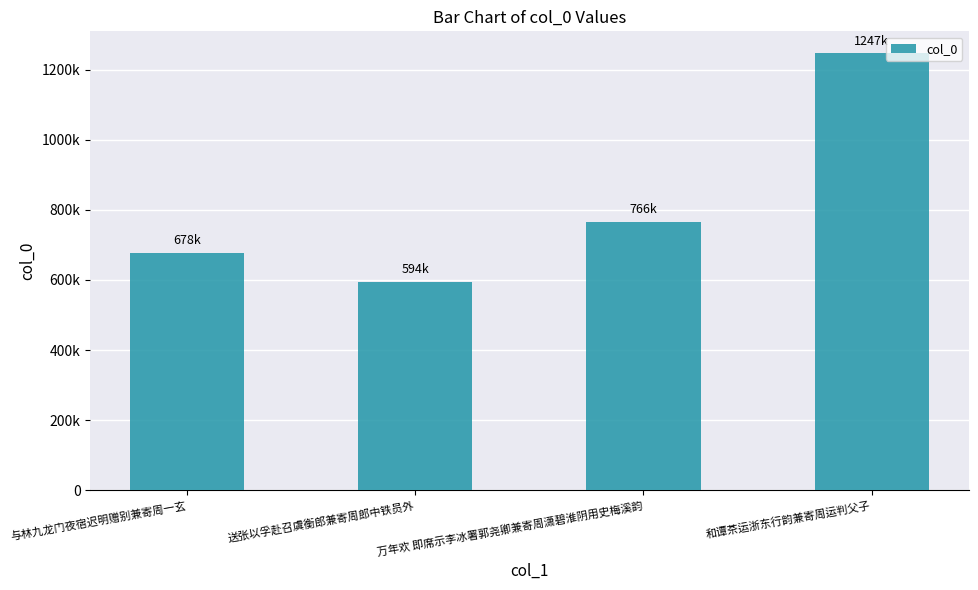

Does the chart contain stacked bars?

No